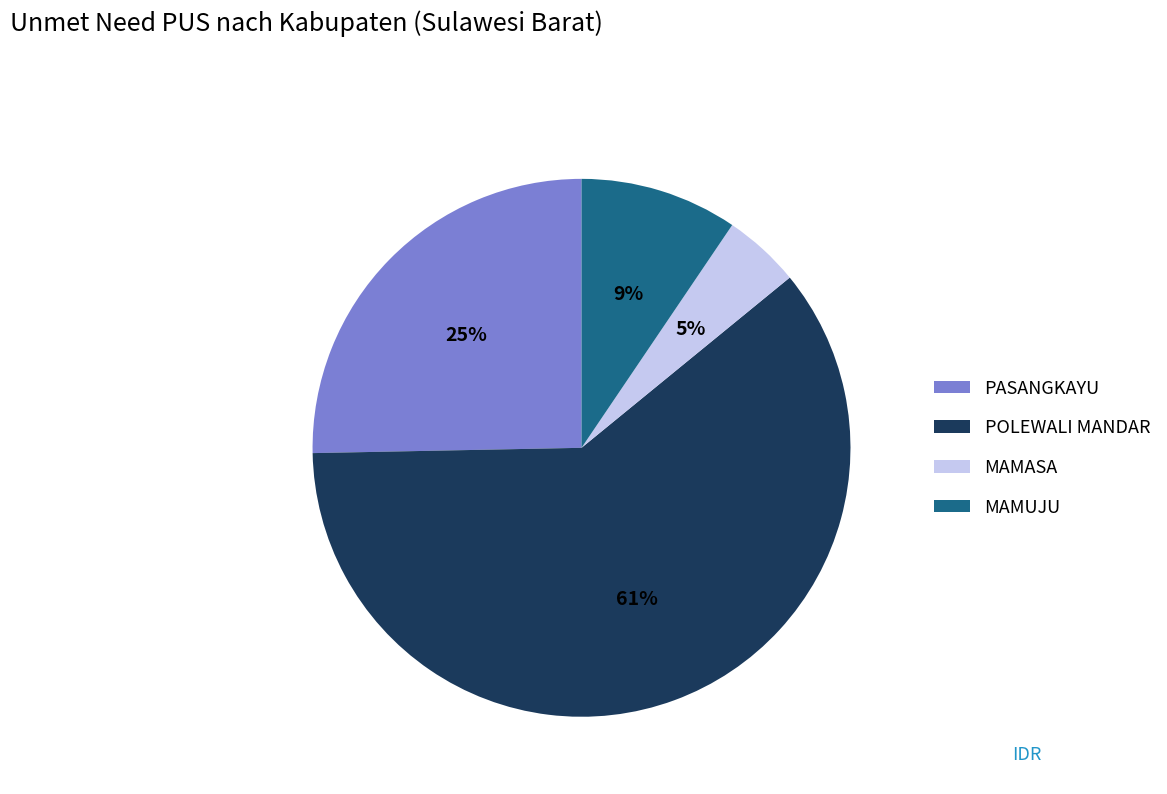

To the nearest percent, what is the average slice percentage?

25%